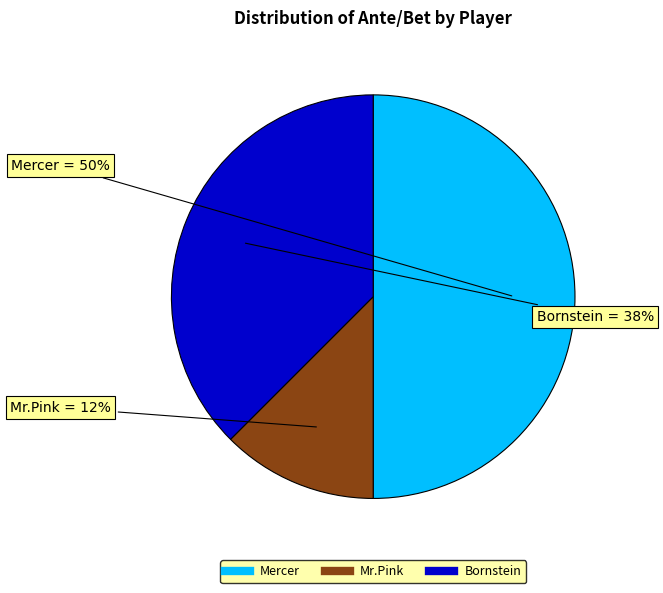

Is Bornstein the majority of the pie?

No